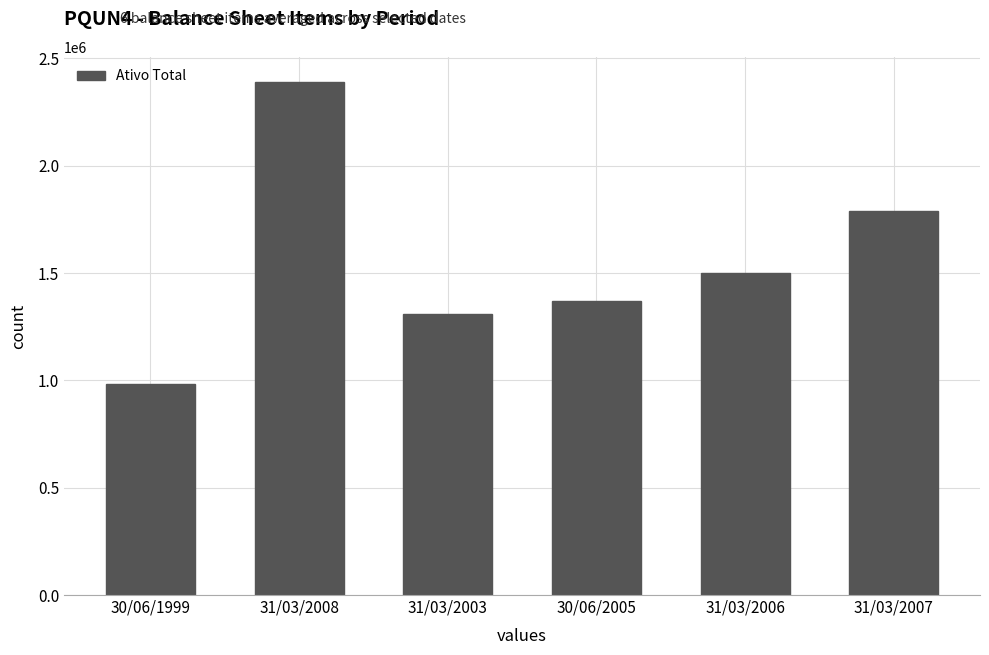

Which category has the lowest value across all series?

30/06/1999